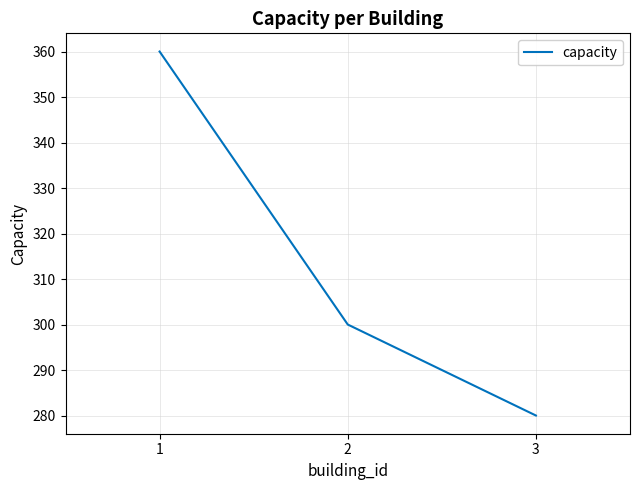

Is it true that the value at 1 is 523?

False